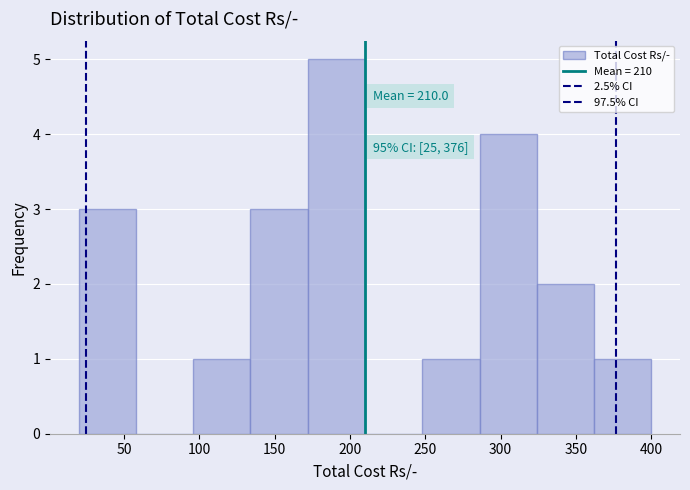

Which range on the x-axis has the tallest bar?

172 to 210